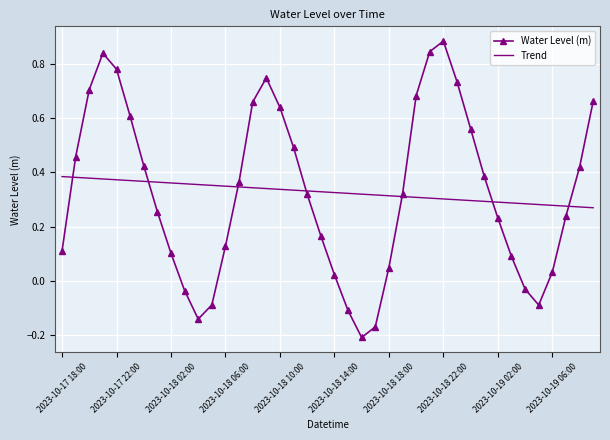

Which series has the widest spread of values?

Water Level (m)